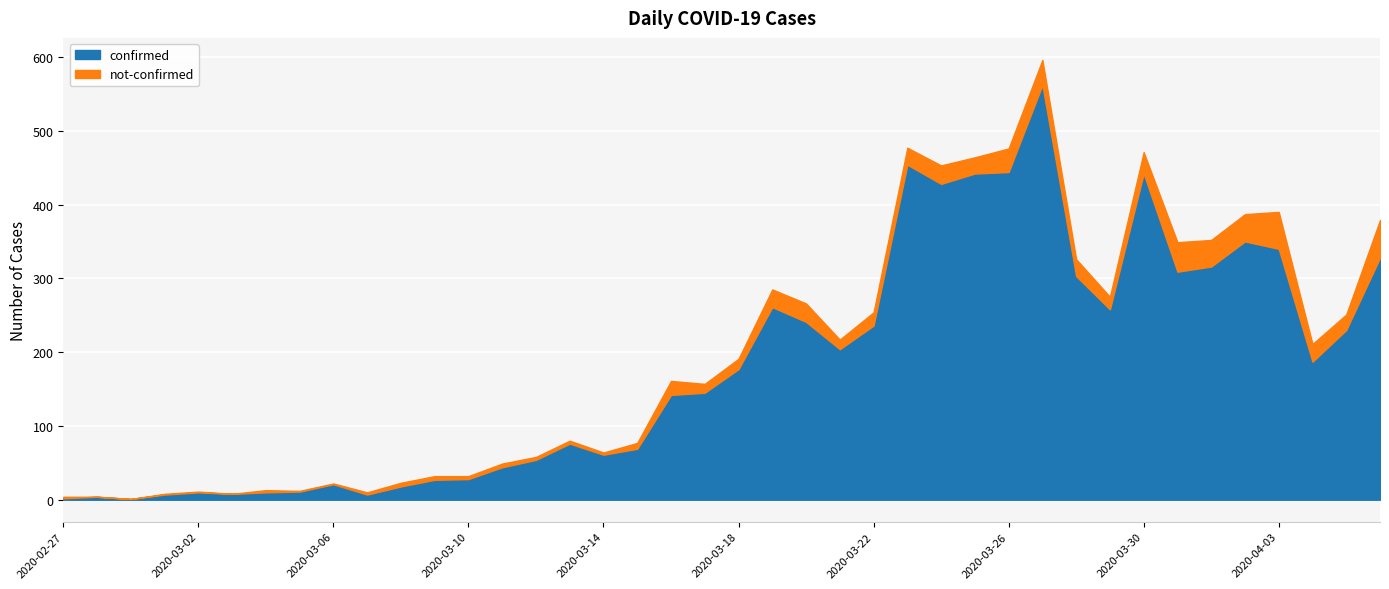

What is the highest value of the confirmed series?

562